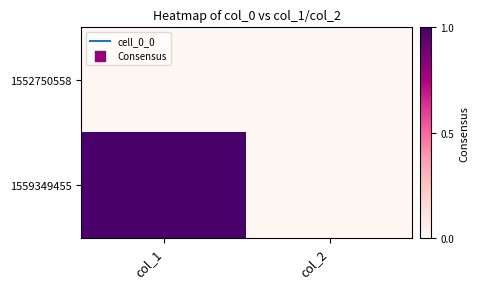

At which category is the sum across all series the highest?

col_1